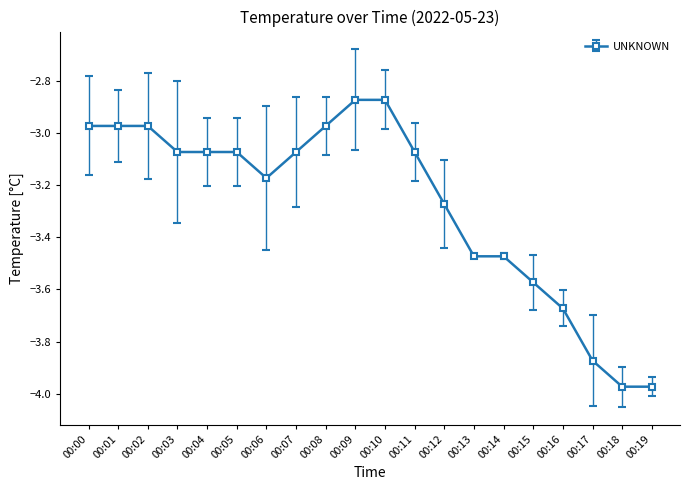

What is the sum of the values at 00:04 and 00:03?

-6.1